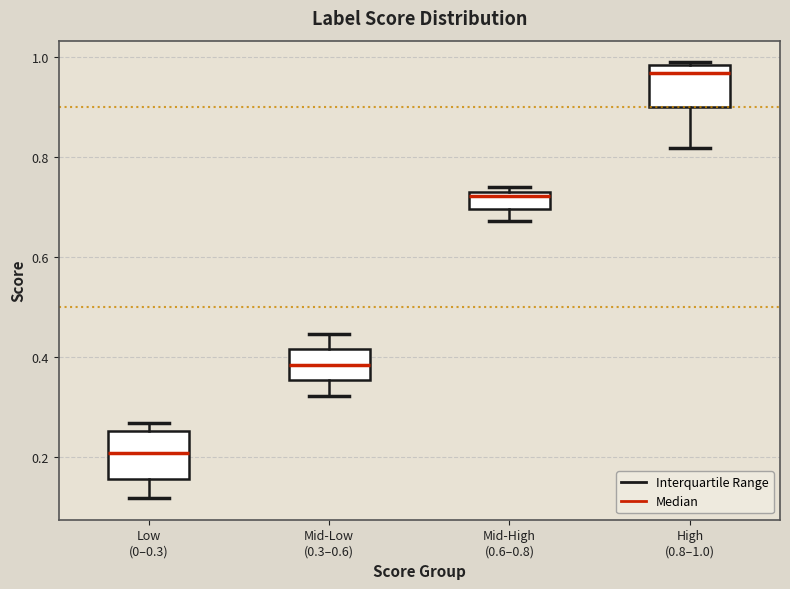

Reading left to right, transcribe this box plot: for each box, give where its median line is, the range the box spans, and where its two whiskers end, as read against the y-axis. The values are not printed on the chart, so give them approximately, as read against the axis.

Low (0–0.3): median 0.20, box 0.16 to 0.26, whiskers 0.12 to 0.26 (just above the box's upper edge)
Mid-Low (0.3–0.6): median 0.38, box 0.36 to 0.42, whiskers 0.32 to 0.44
Mid-High (0.6–0.8): median 0.72, box 0.70 to 0.74, whiskers 0.68 to 0.74 (just above the box's upper edge)
High (0.8–1.0): median 0.96, box 0.90 to 0.98, whiskers 0.82 to 0.98